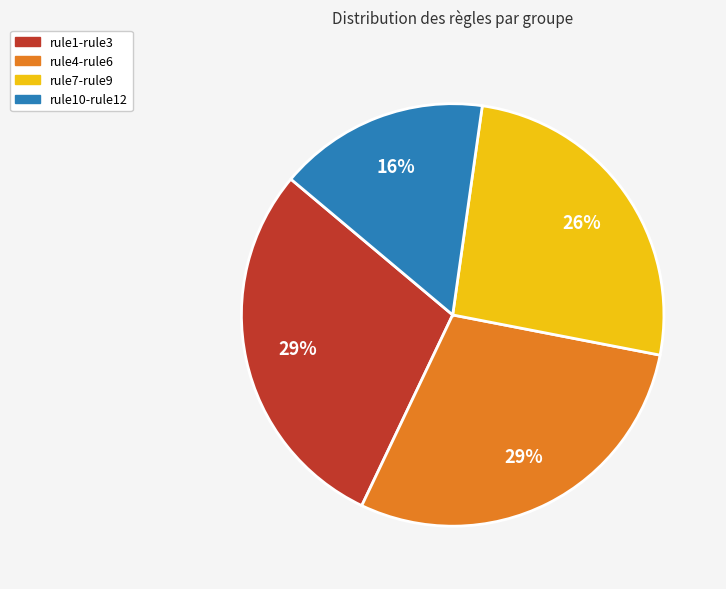

How many segments does this pie chart have?

4